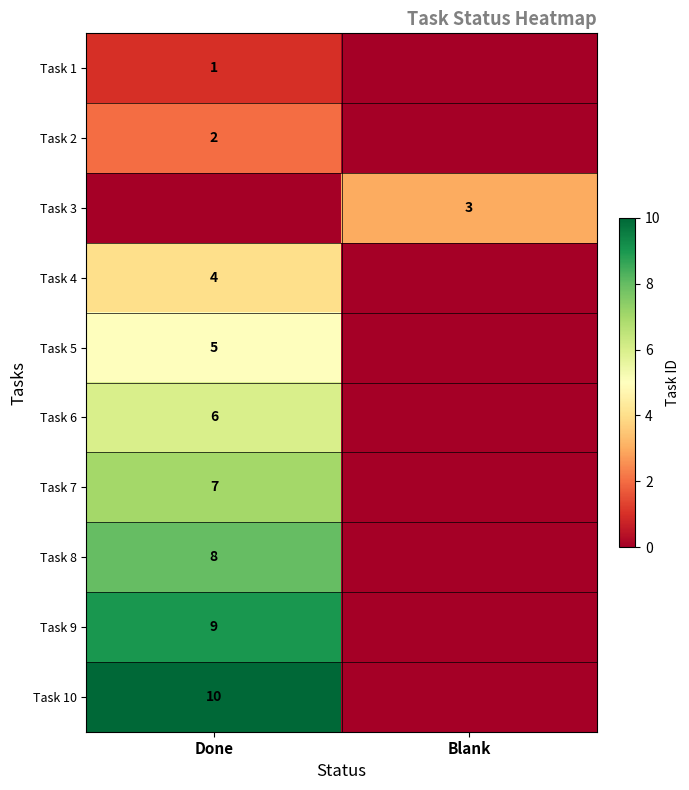

The Task 8 series shows 11 at Done. True or false?

False